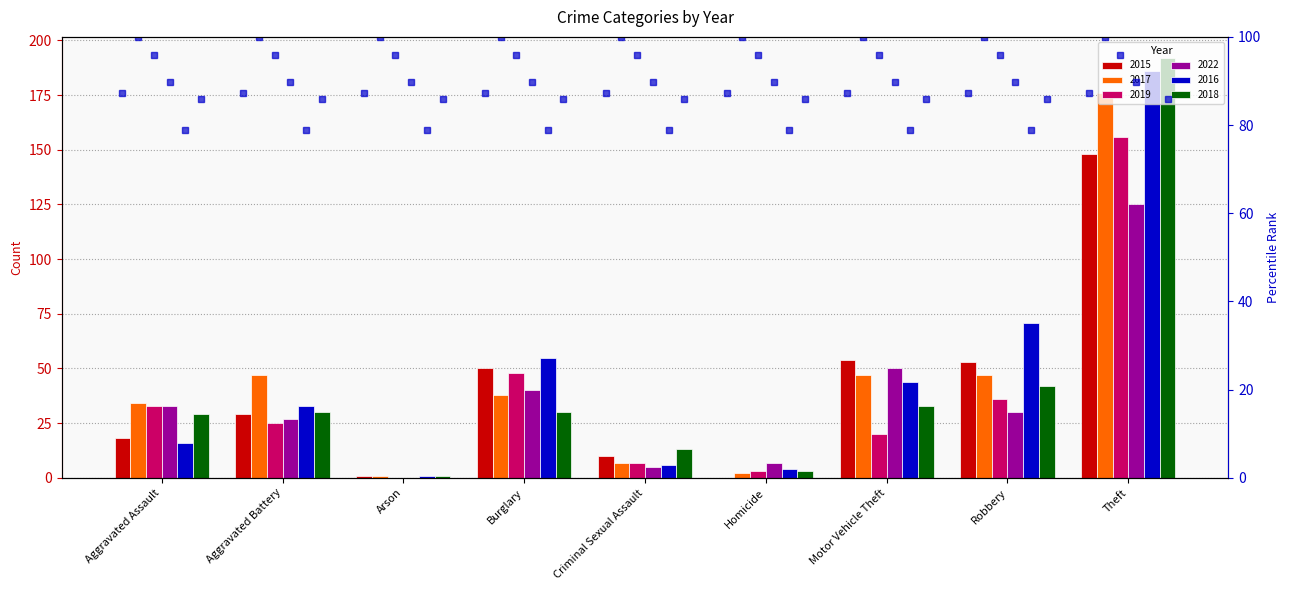

At which category does the chart reach its peak across all series?

Theft